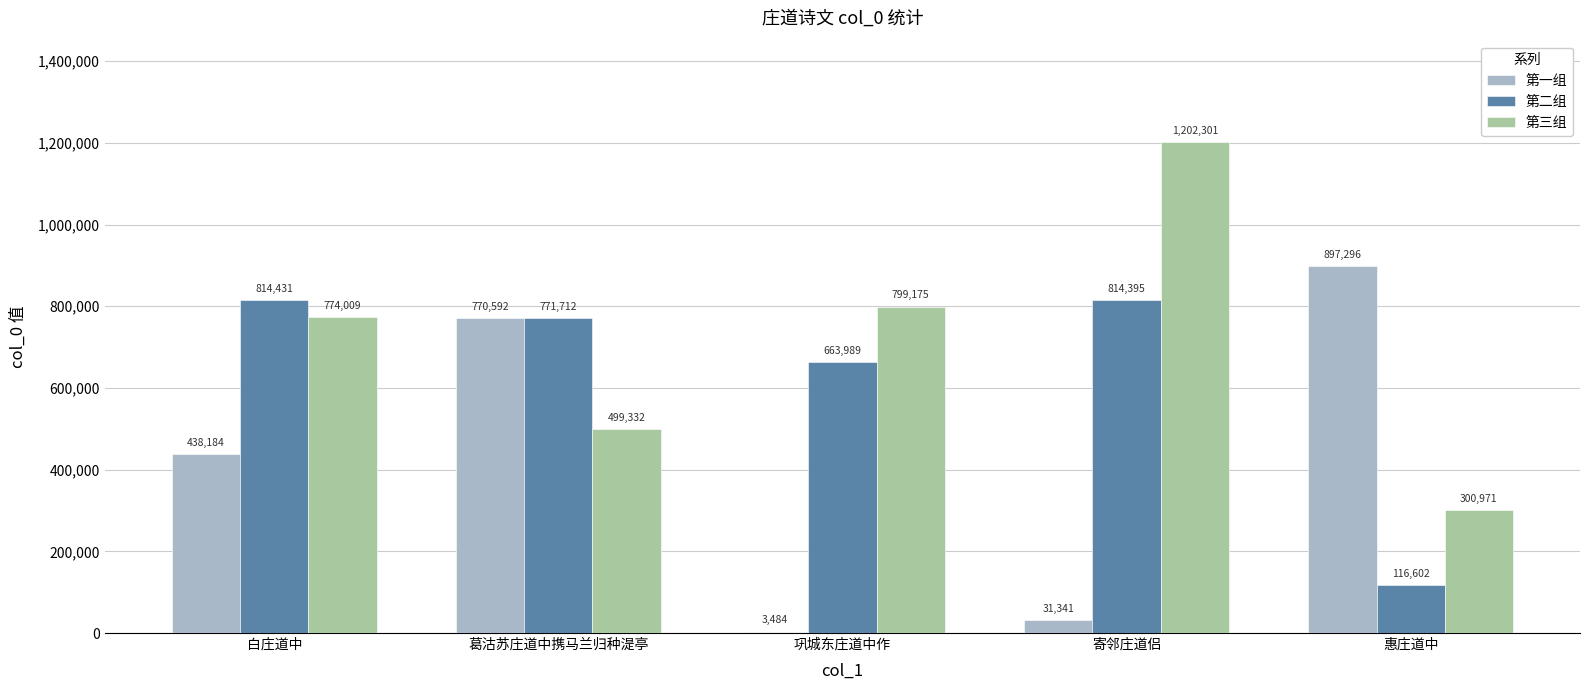

What is the maximum value for 第一组?

897296